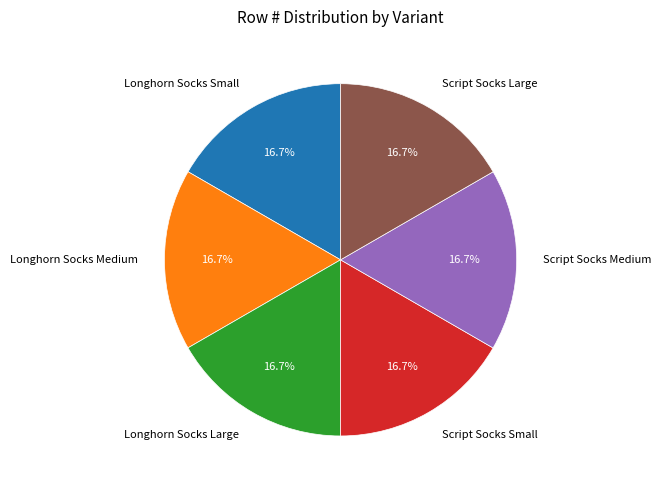

To the nearest percent, what is the average slice percentage?

17%